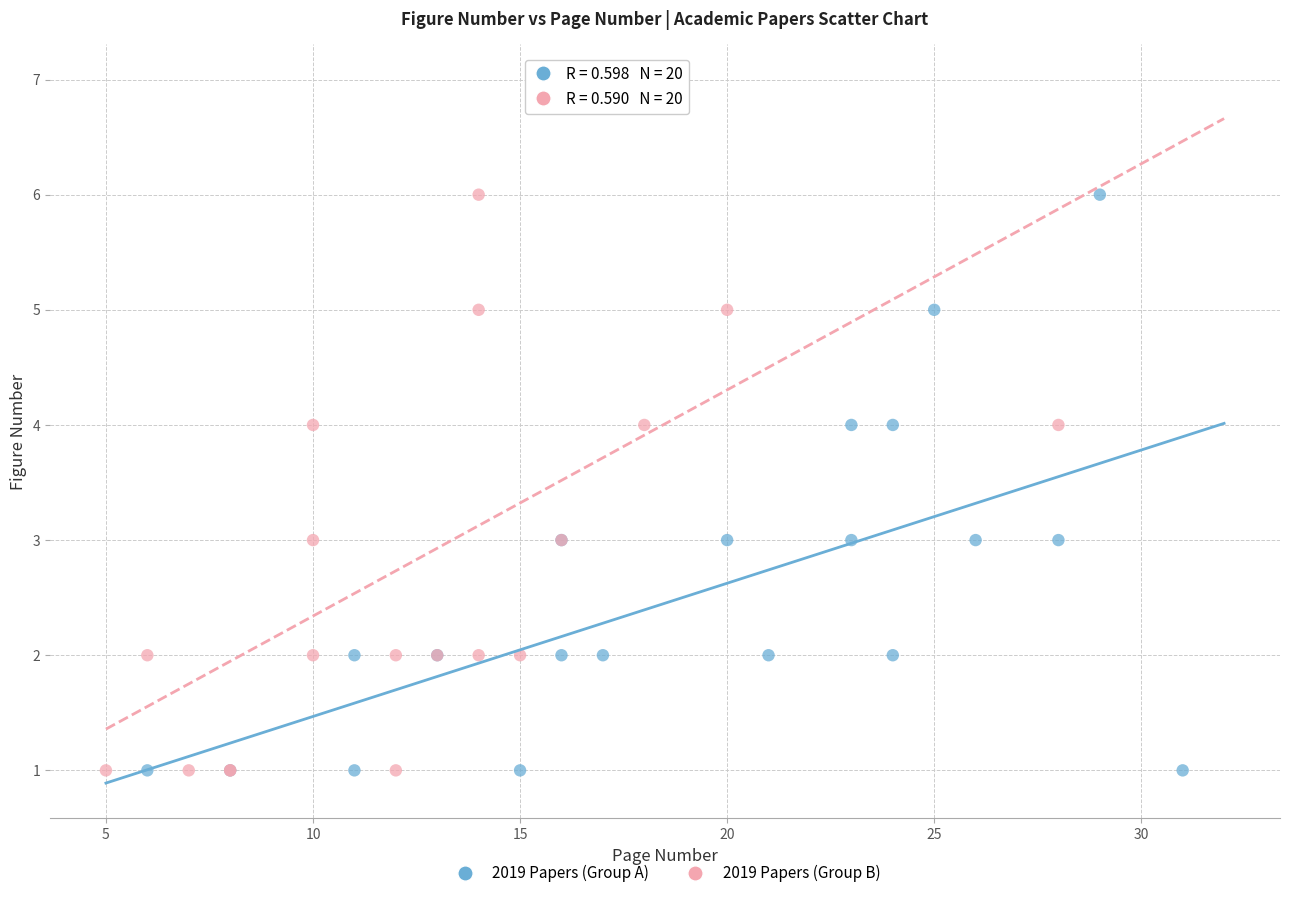

Which series has the largest Y range (max minus min)?

2019 Papers (Group B)